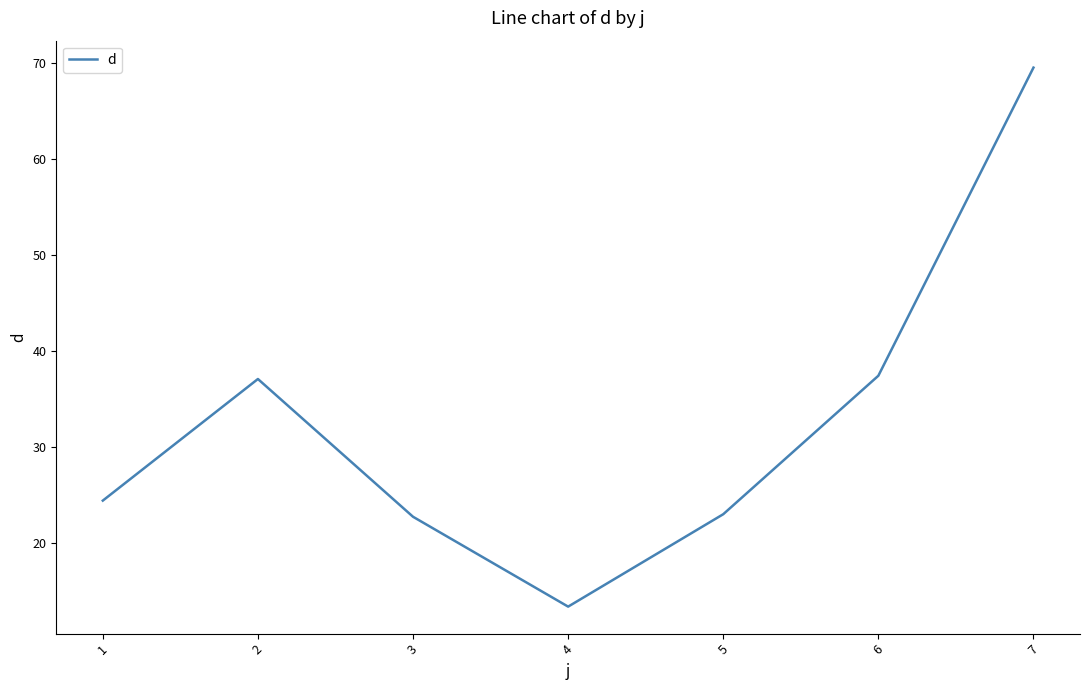

Which label corresponds to the largest value in the chart?

7